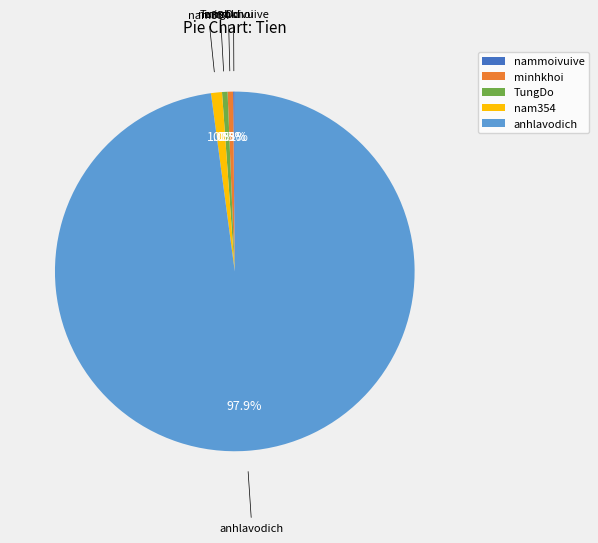

Does any single category account for the majority?

Yes